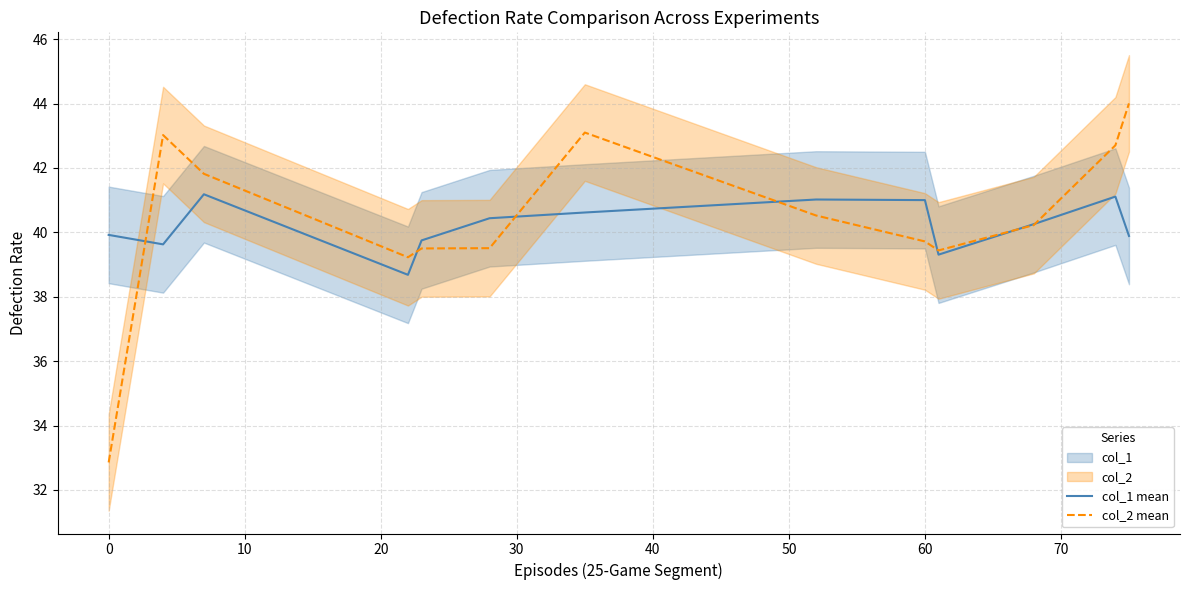

What is the highest value of the col_2 mean series?

44.0